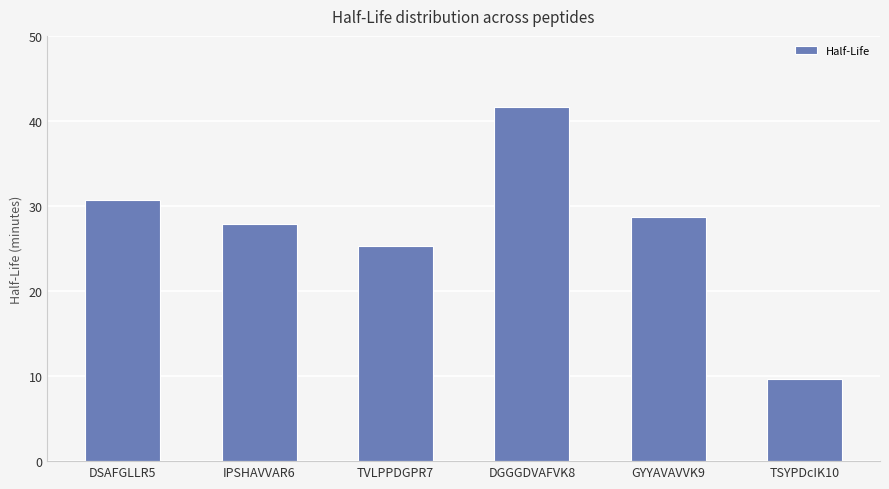

Which has a higher value, TSYPDcIK10 or GYYAVAVVK9?

GYYAVAVVK9